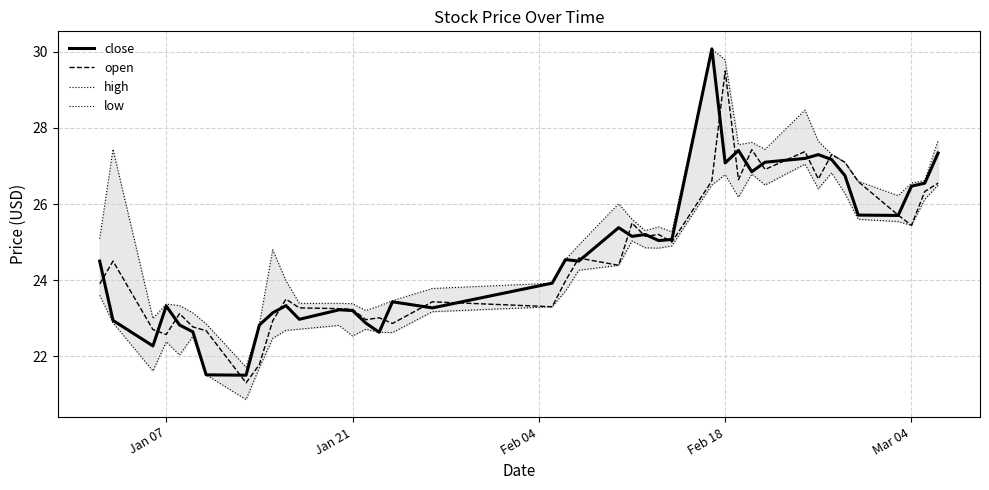

The value of close at Feb 18 is 27.1. True or false?

True